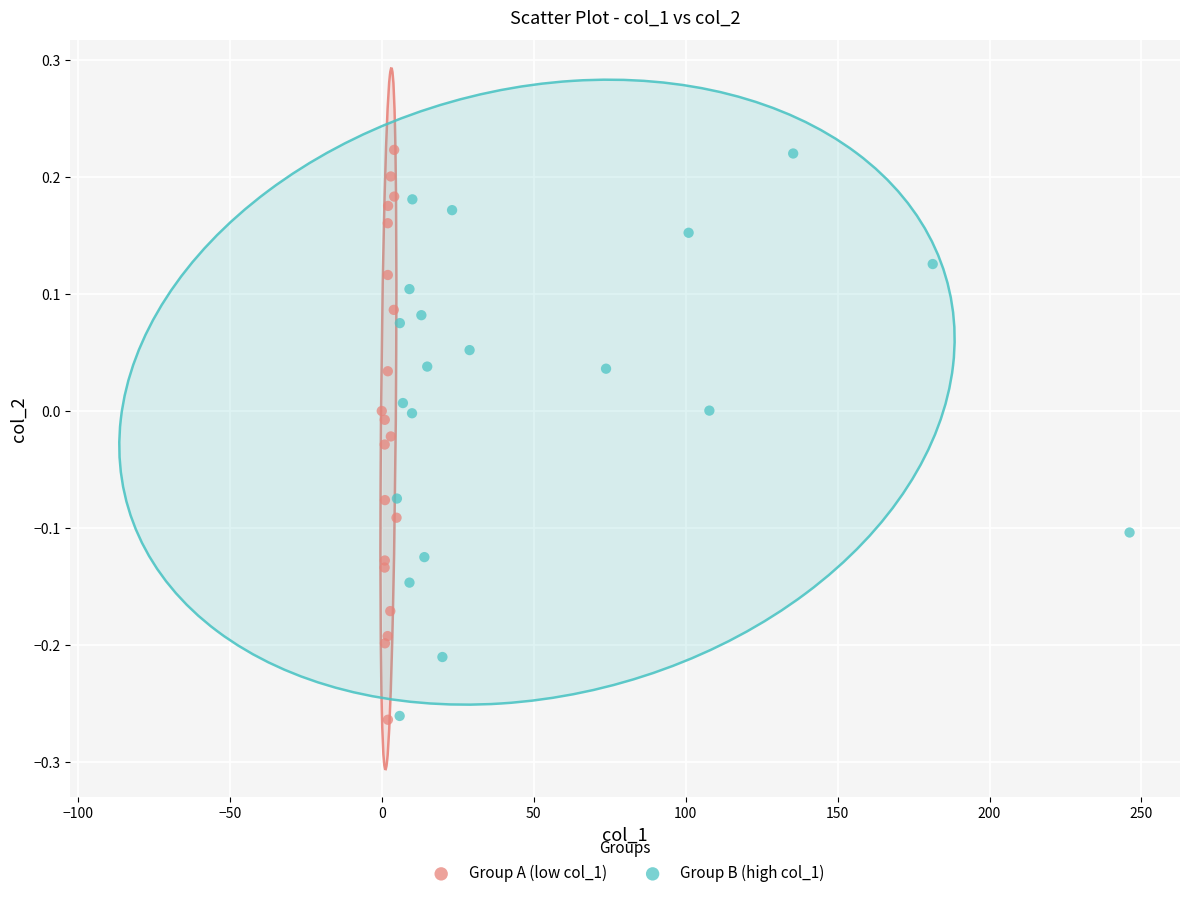

What are all the series names shown in the legend?

Group A (low col_1), Group B (high col_1)